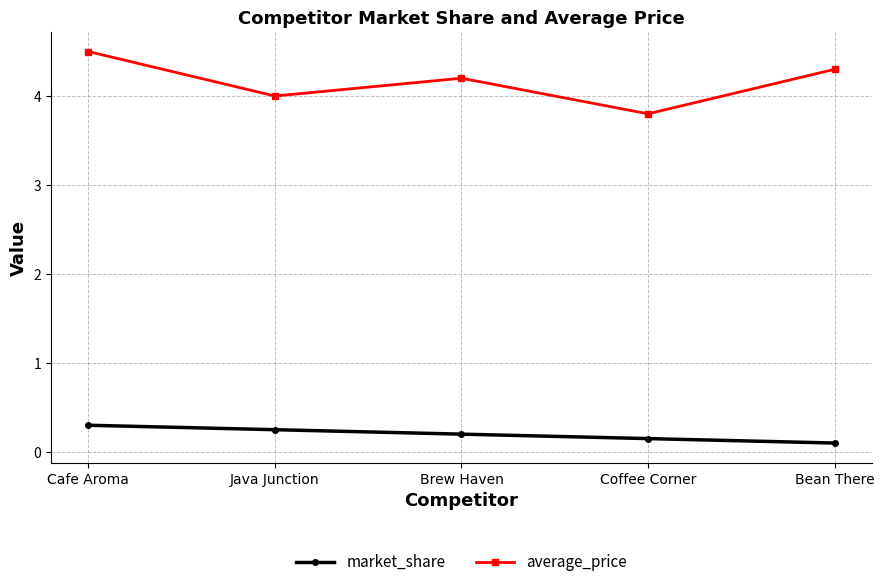

Where is market_share nearest to the value 0?

Bean There